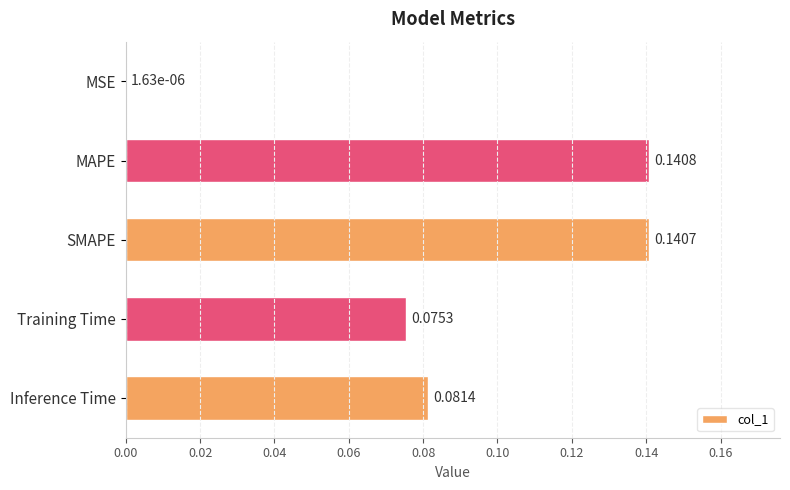

What is the change in value from MSE to MAPE?

+0.1